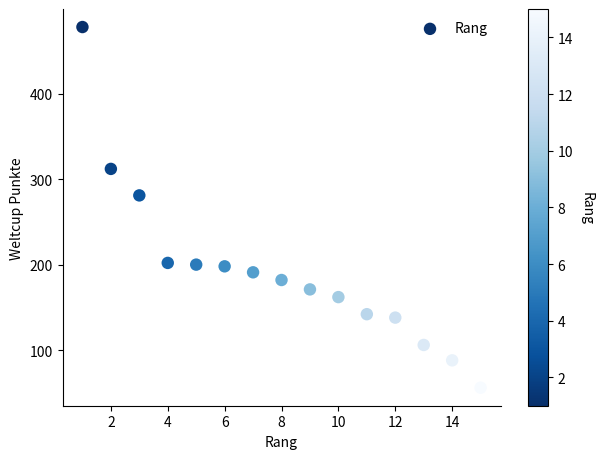

What is the range of Y values (max minus min)?

422